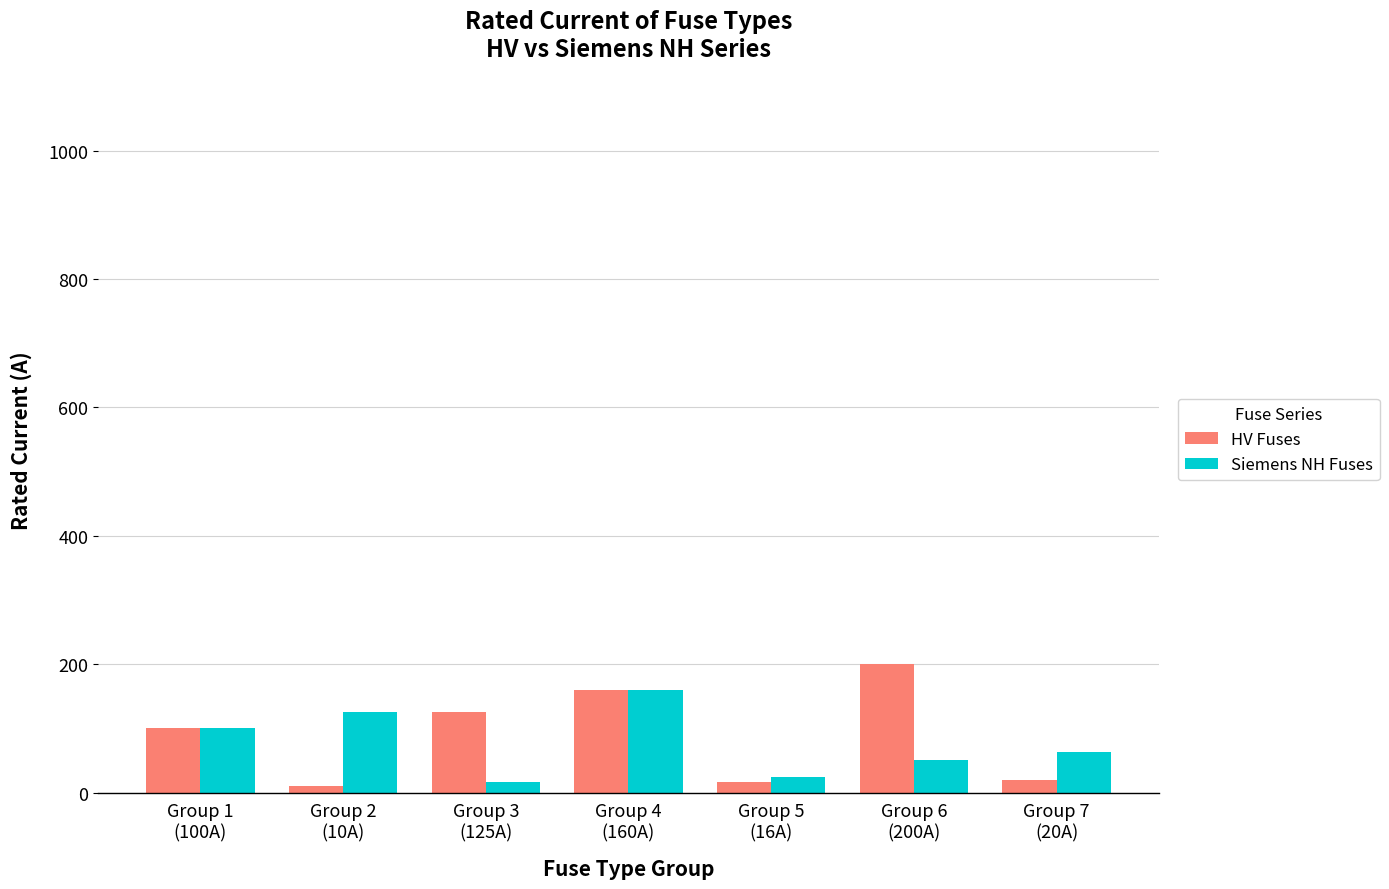

What are all the series names shown in the legend?

HV Fuses, Siemens NH Fuses